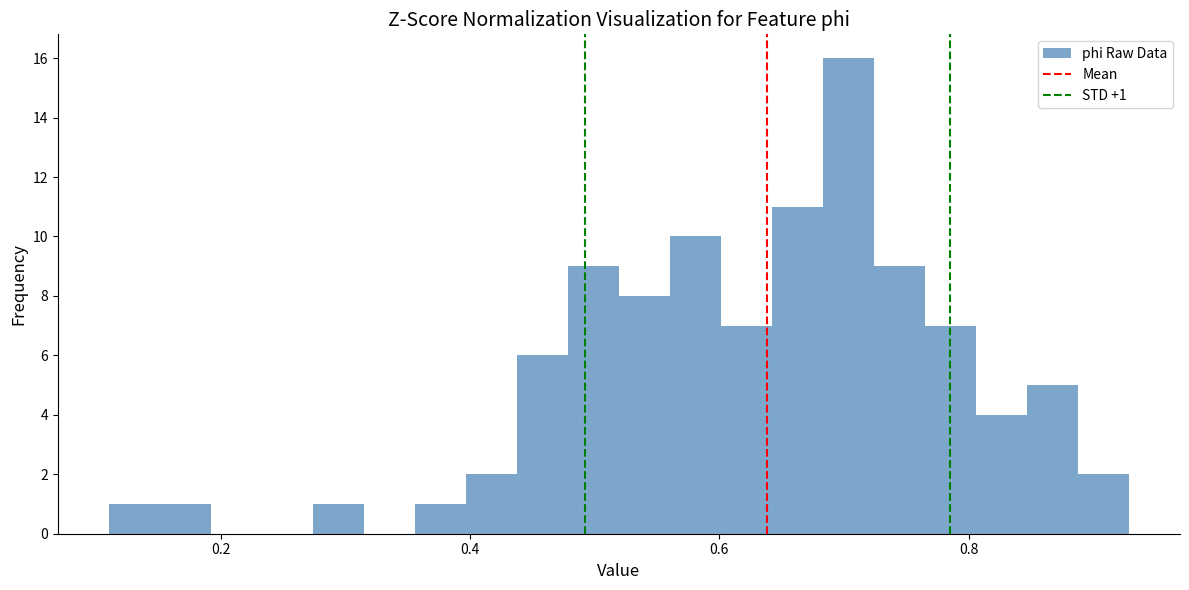

Around what value on the x-axis is the tallest bar? Give the approximate position of its centre, as read against the axis.

0.70